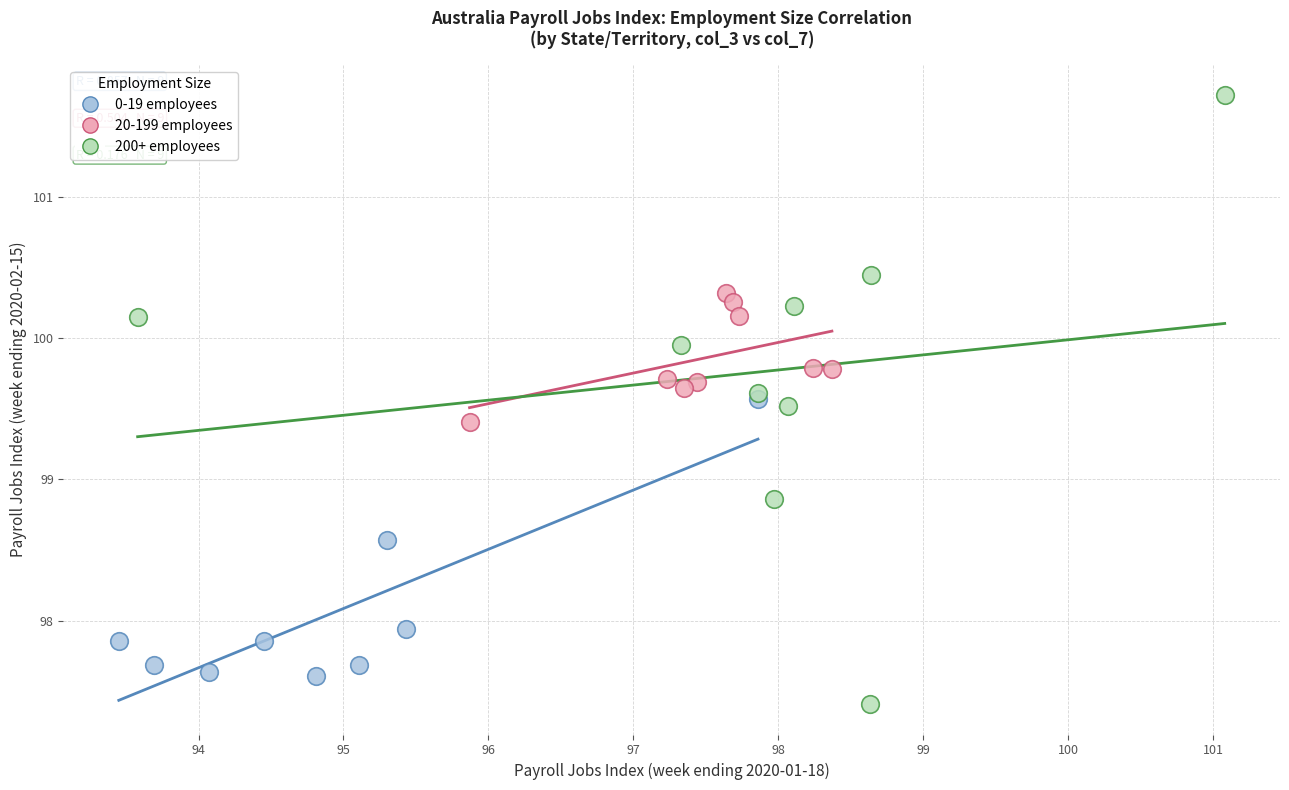

Which series contains the highest Y value?

200+ employees